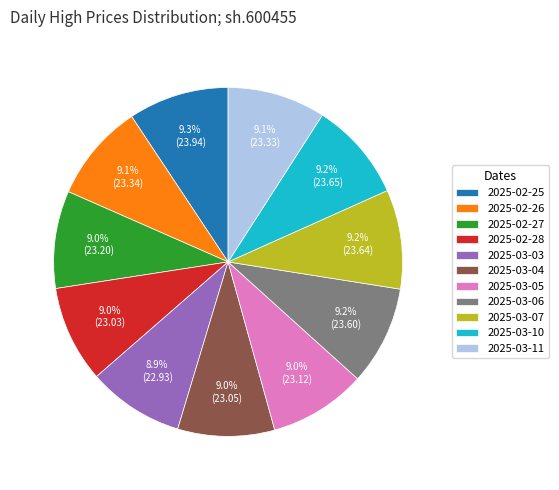

Does 2025-03-06 represent more than half of the total?

No